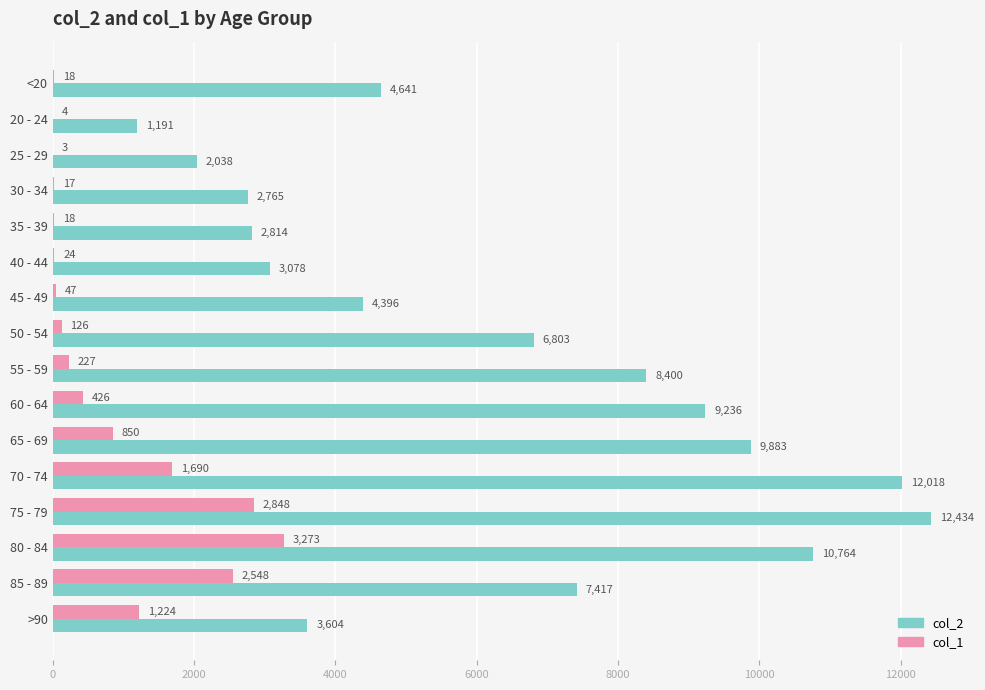

Which series has the largest total across all categories?

col_2